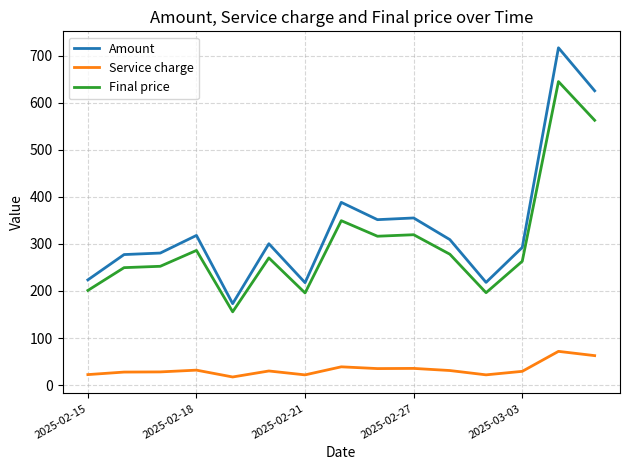

Rank the series by their maximum value, from highest to lowest.

Amount, Final price, Service charge